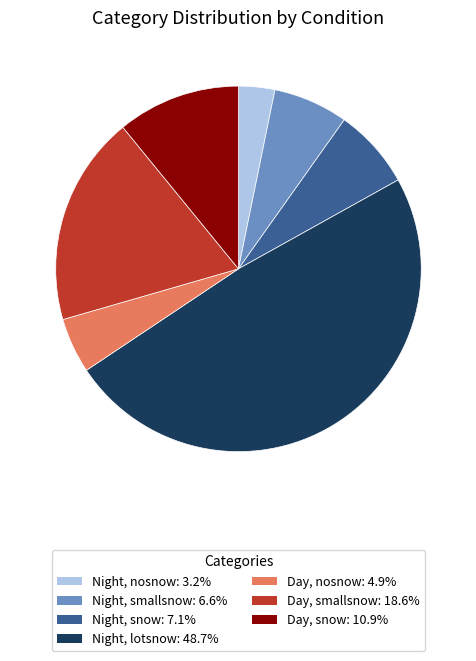

True or false: Day, nosnow accounts for 13% of the total.

False